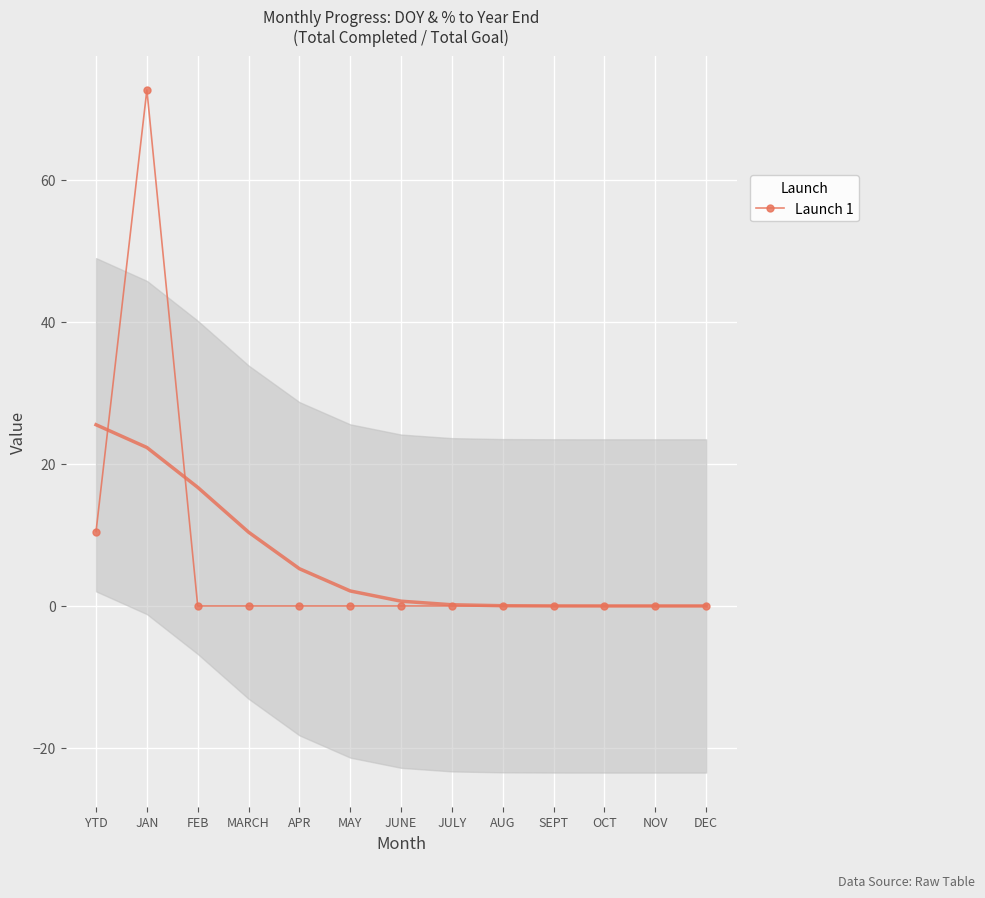

Reading left to right, what are all the values shown in this chart?

YTD=10.5	JAN=72.7	FEB=0.0	MARCH=0.0	APR=0.0	MAY=0.0	JUNE=0.0	JULY=0.0	AUG=0.0	SEPT=0.0	OCT=0.0	NOV=0.0	DEC=0.0